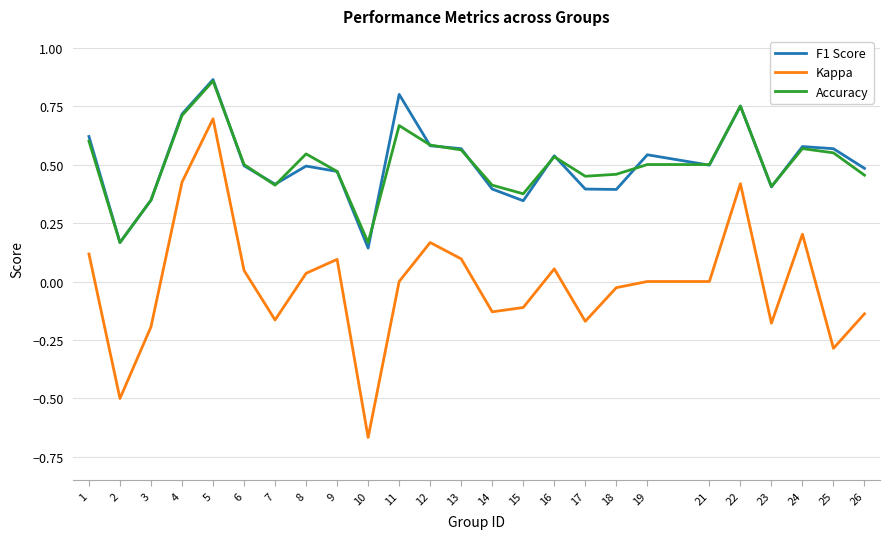

At which label does F1 Score reach its peak?

5